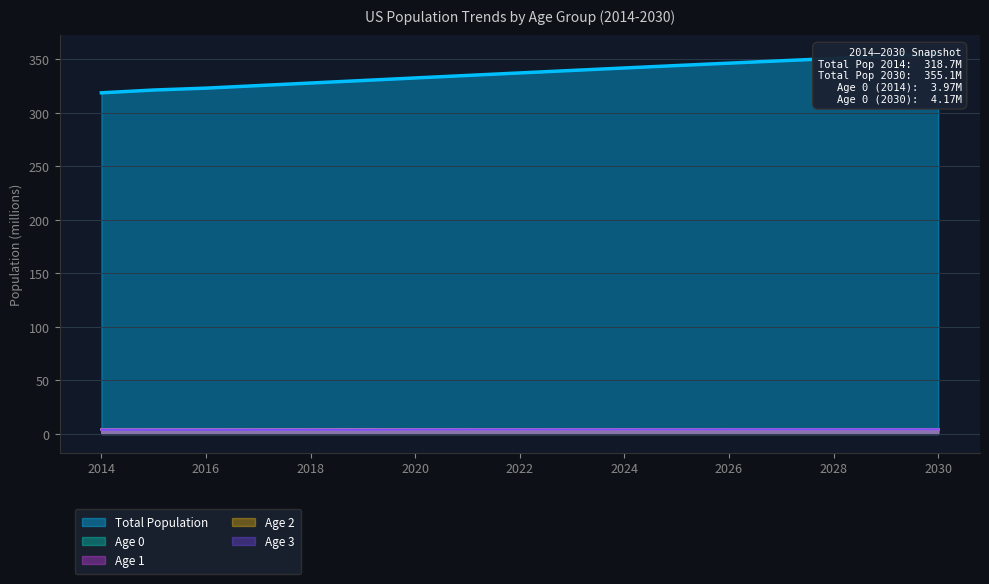

How many interior local valleys does the Age 3 series have?

2